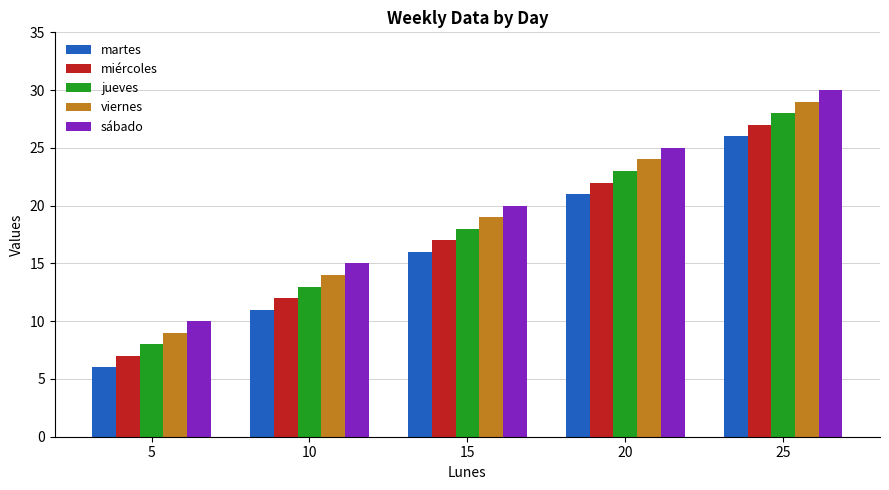

Reading left to right, what are all the values shown in this chart?

martes: 5=6	10=11	15=16	20=21	25=26
miércoles: 5=7	10=12	15=17	20=22	25=27
jueves: 5=8	10=13	15=18	20=23	25=28
viernes: 5=9	10=14	15=19	20=24	25=29
sábado: 5=10	10=15	15=20	20=25	25=30